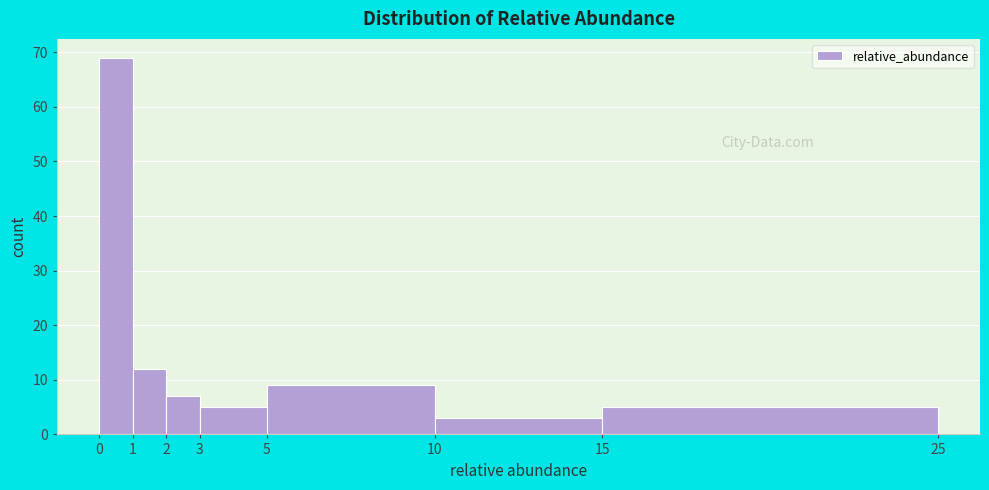

How tall is the bar that spans 1 to 2 on the x-axis? The values are not printed on the chart, so give them approximately, as read against the axis.

12